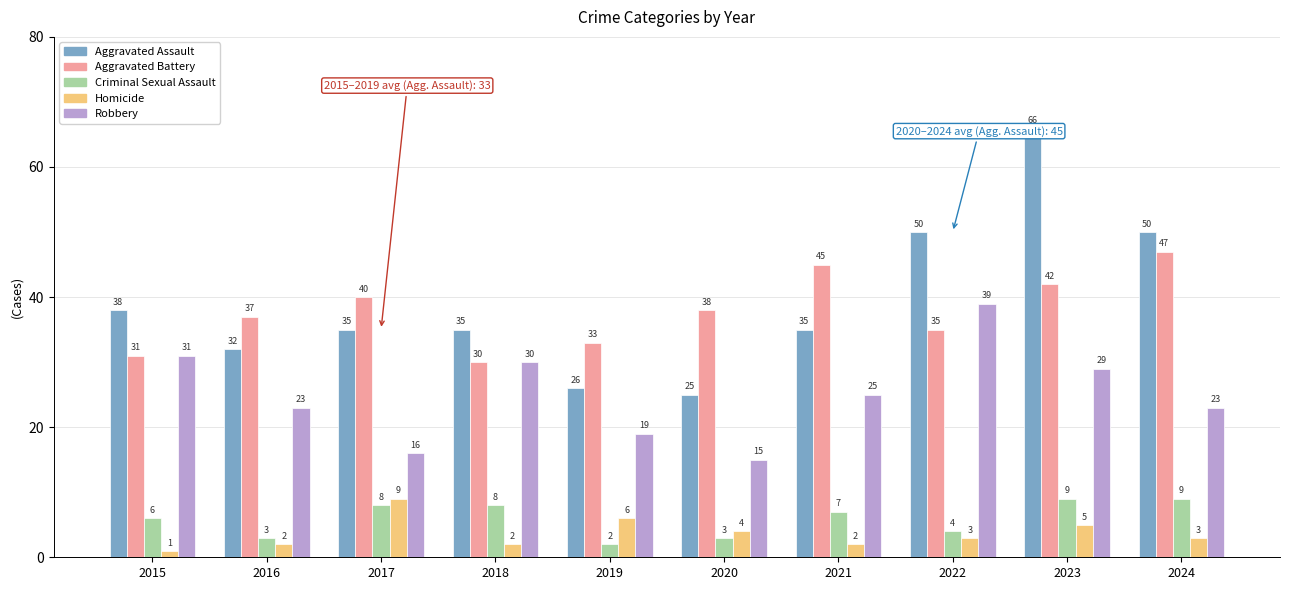

Rank the series at 2017 from lowest to highest value.

Criminal Sexual Assault, Homicide, Robbery, Aggravated Assault, Aggravated Battery